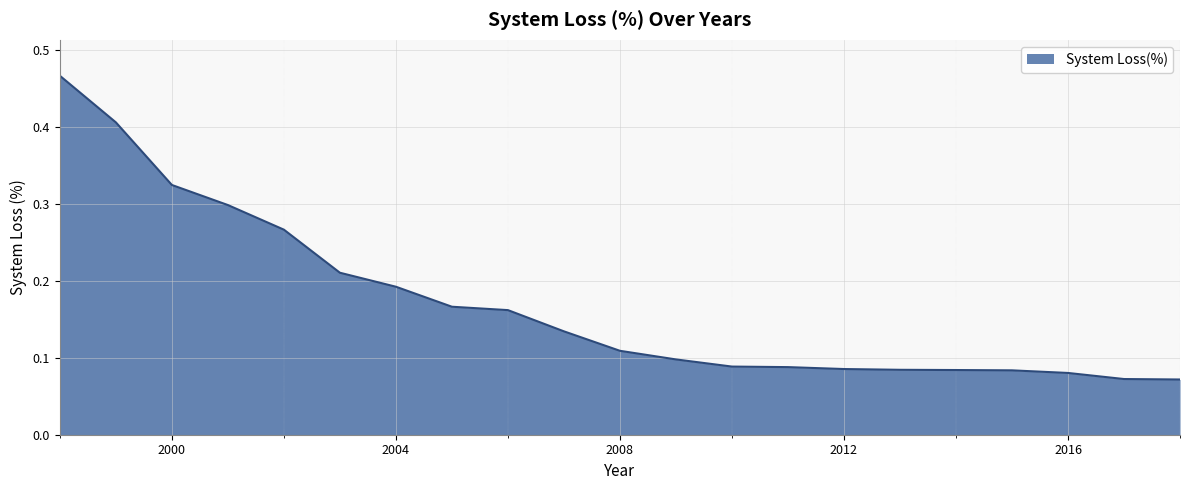

List the labels in order of value, smallest first.

2018, 2017, 2016, 2015, 2014, 2013, 2012, 2011, 2010, 2009, 2008, 2007, 2006, 2005, 2004, 2003, 2002, 2001, 2000, 1999, 1998